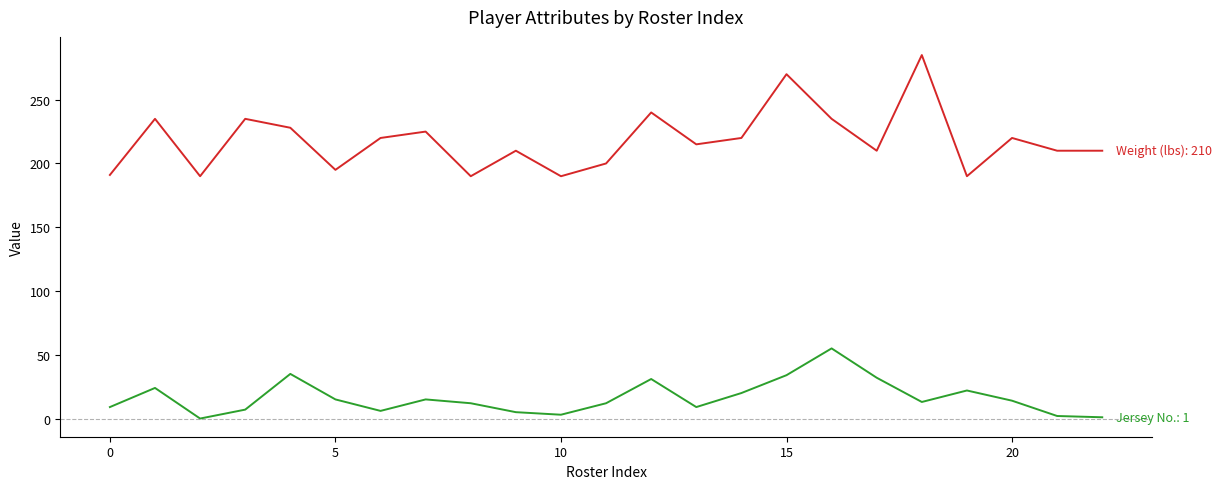

What is the maximum value shown in the chart?

285